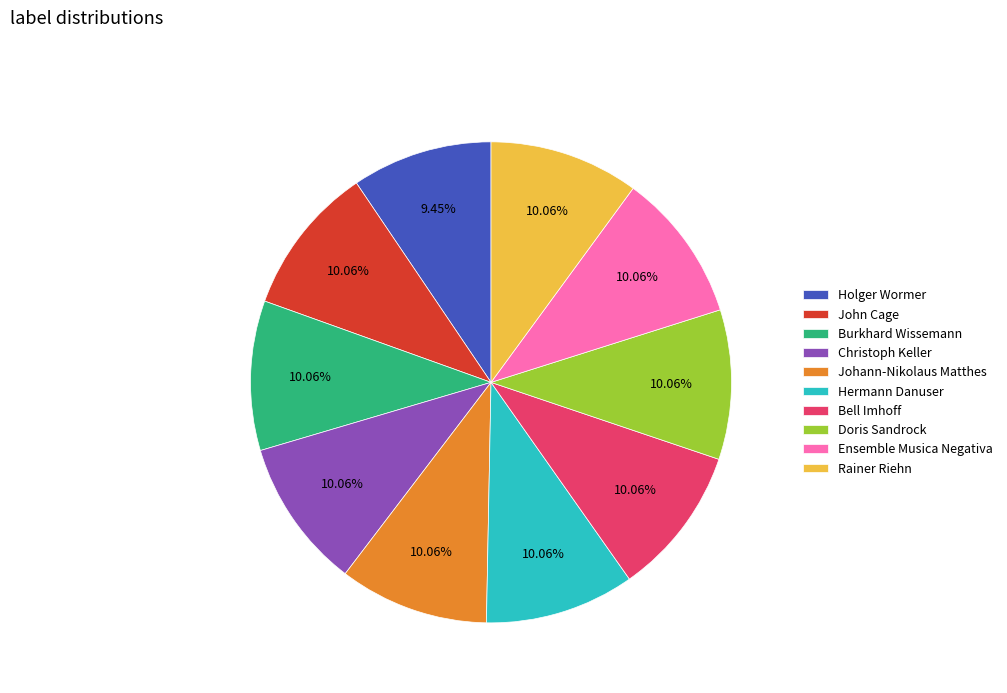

Do Hermann Danuser and Bell Imhoff together represent more than half of the pie?

No